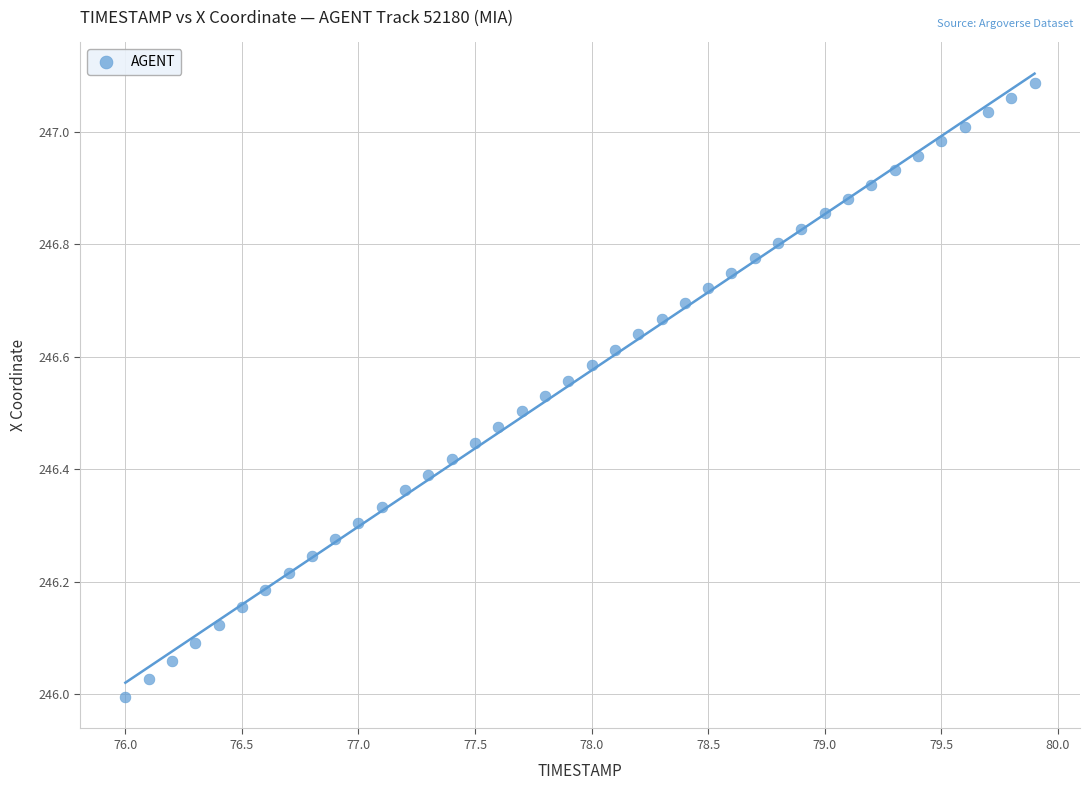

What is the range of Y values (max minus min)?

1.1